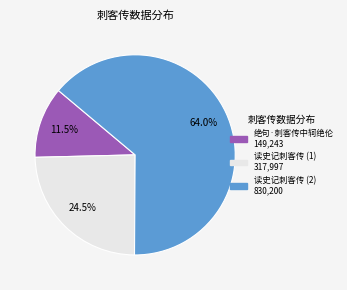

Is there a majority slice in this chart?

Yes